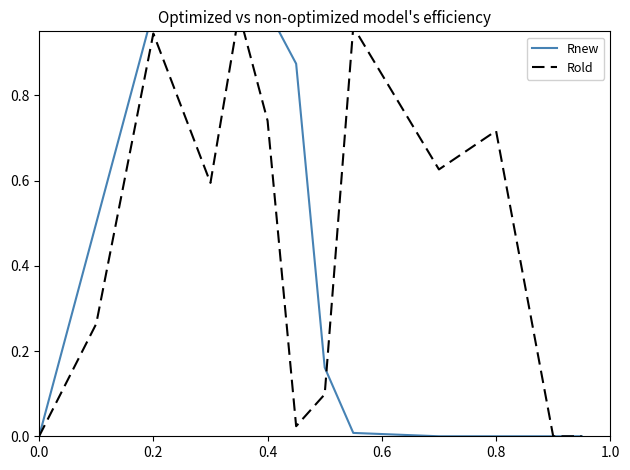

How many data points in Rnew are above 0?

8